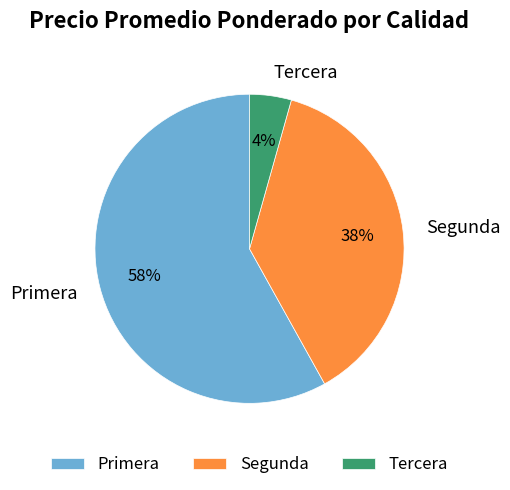

Is there any slice that represents more than half of the pie?

Yes